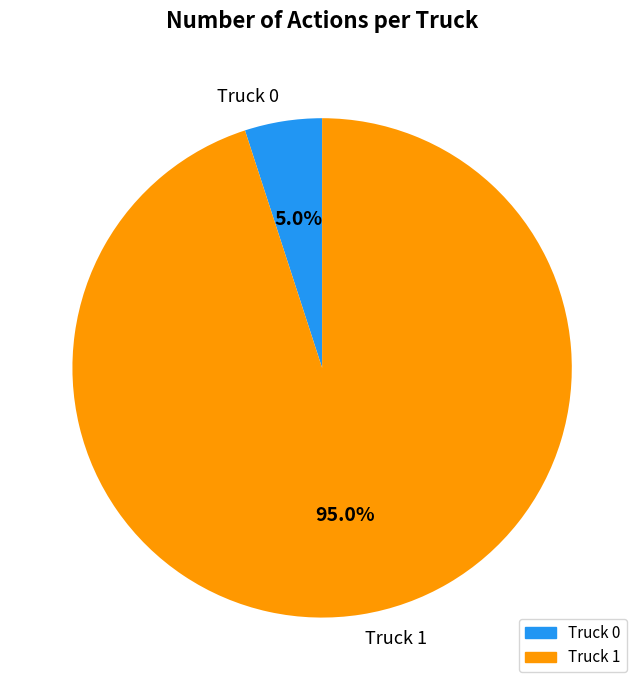

Approximately how many times larger is the value at Truck 1 compared to Truck 0?

19.0